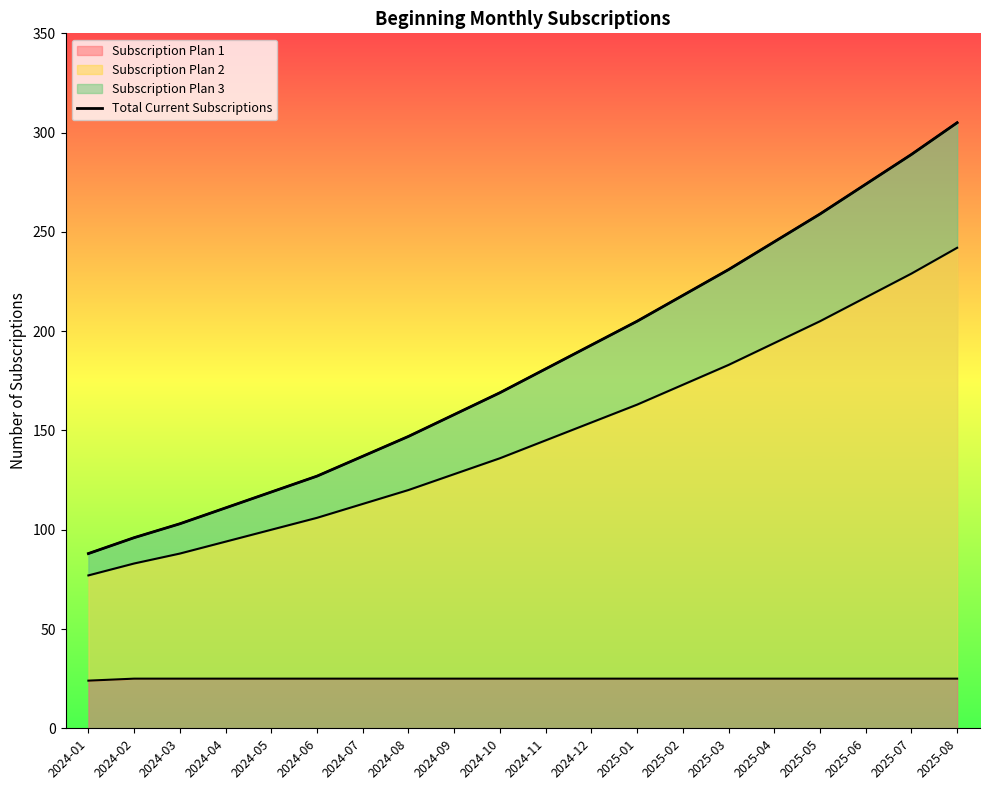

What is the label of the 18th point from the right?

2024-03